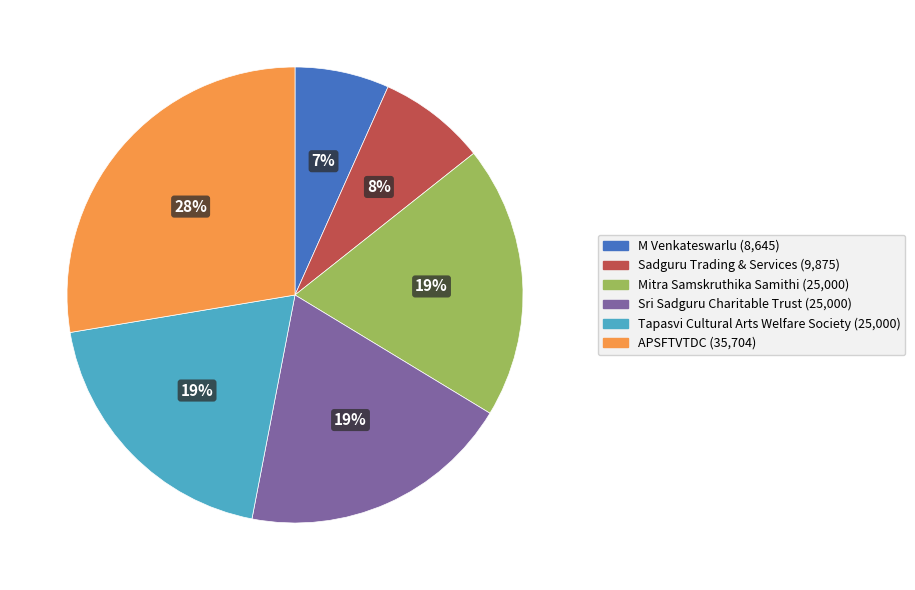

Which category has the biggest portion of the pie?

APSFTVTDC